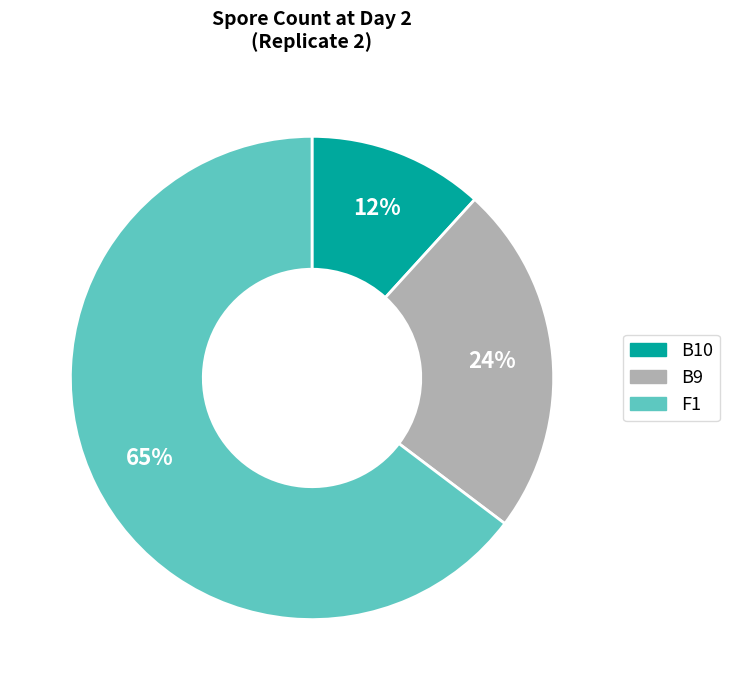

Rank the categories by value from highest to lowest.

F1, B9, B10